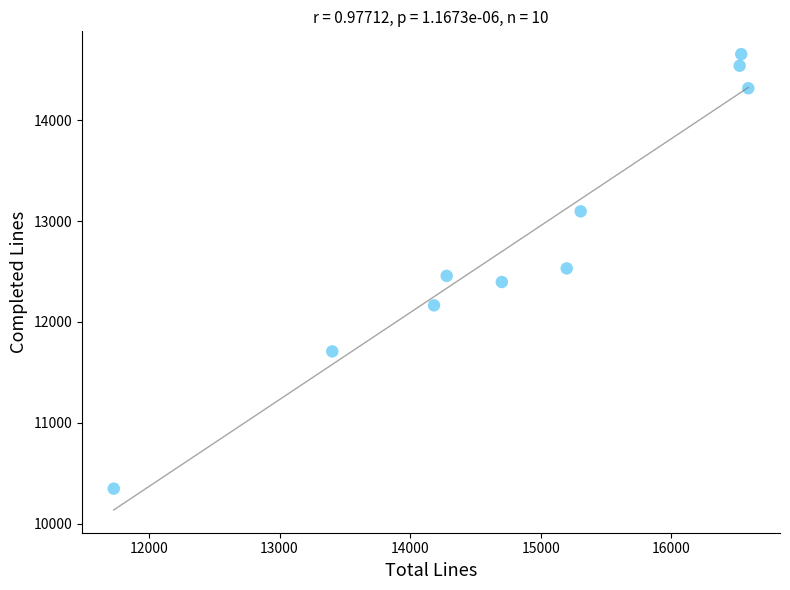

What is the average Y value?

12821